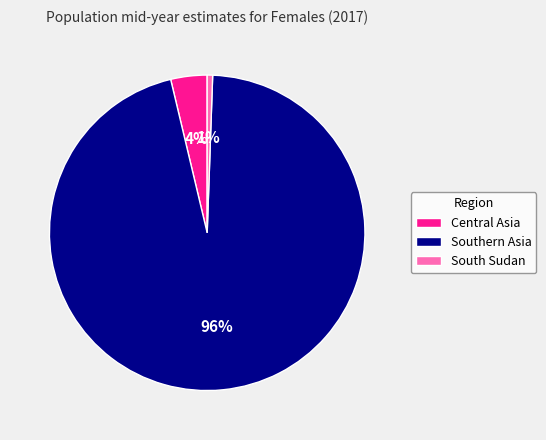

Which slice represents more than half of the pie?

Southern Asia